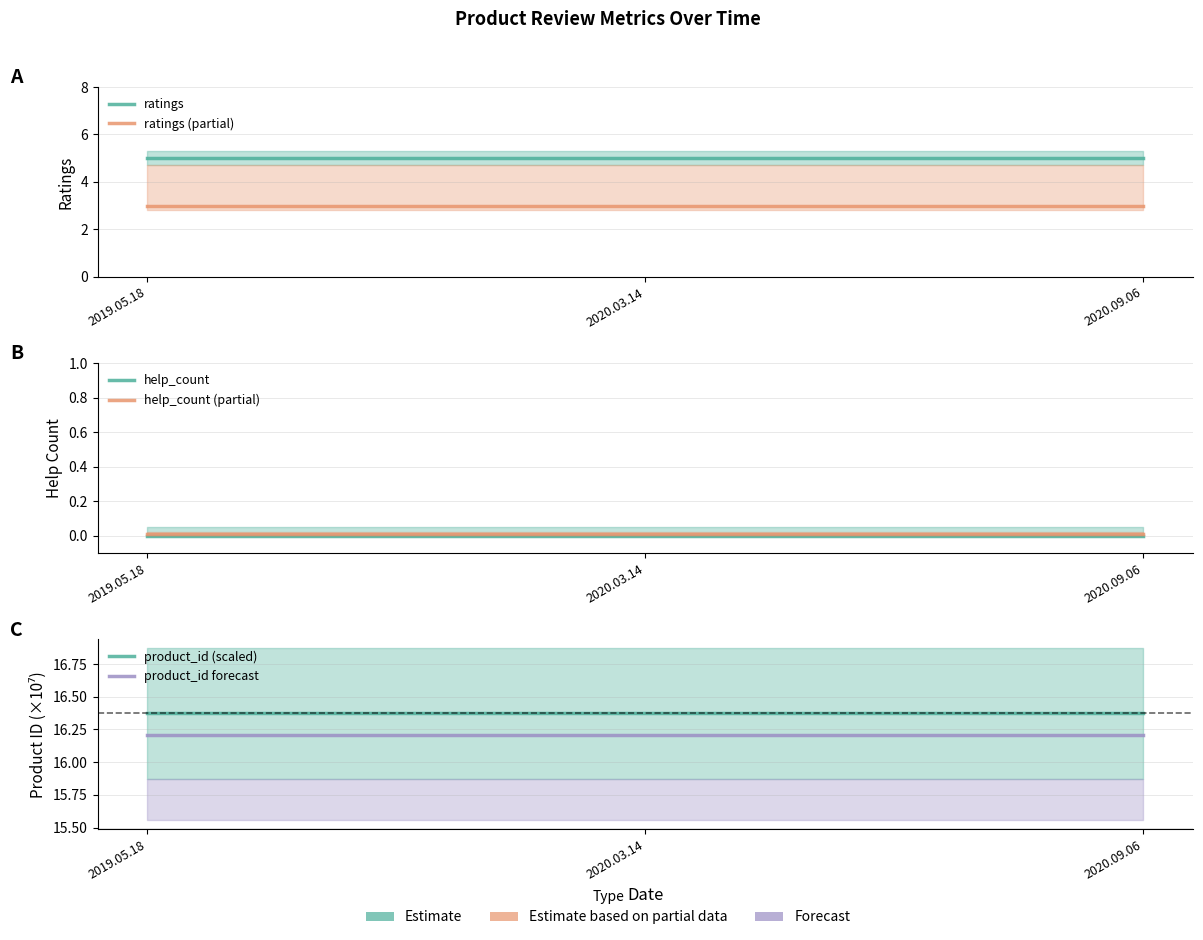

Count the number of categories in the chart.

3